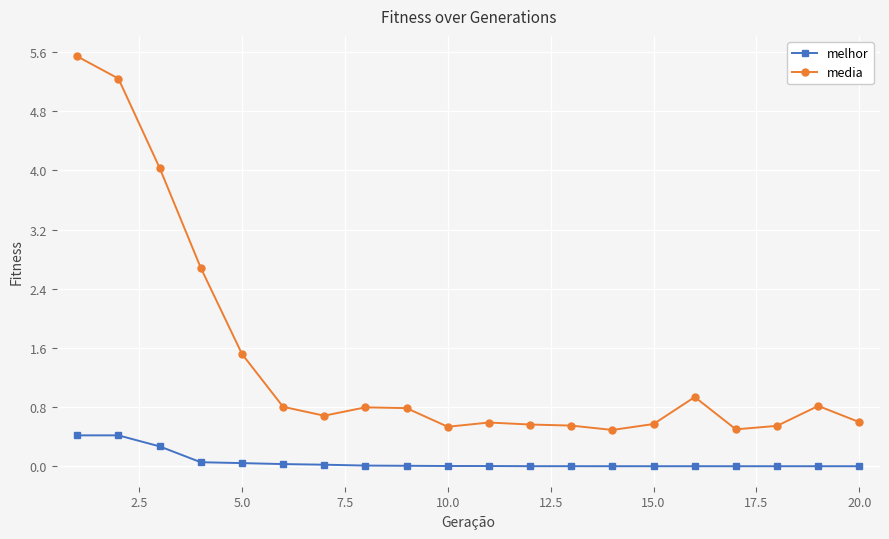

Which series has the largest total across all categories?

media